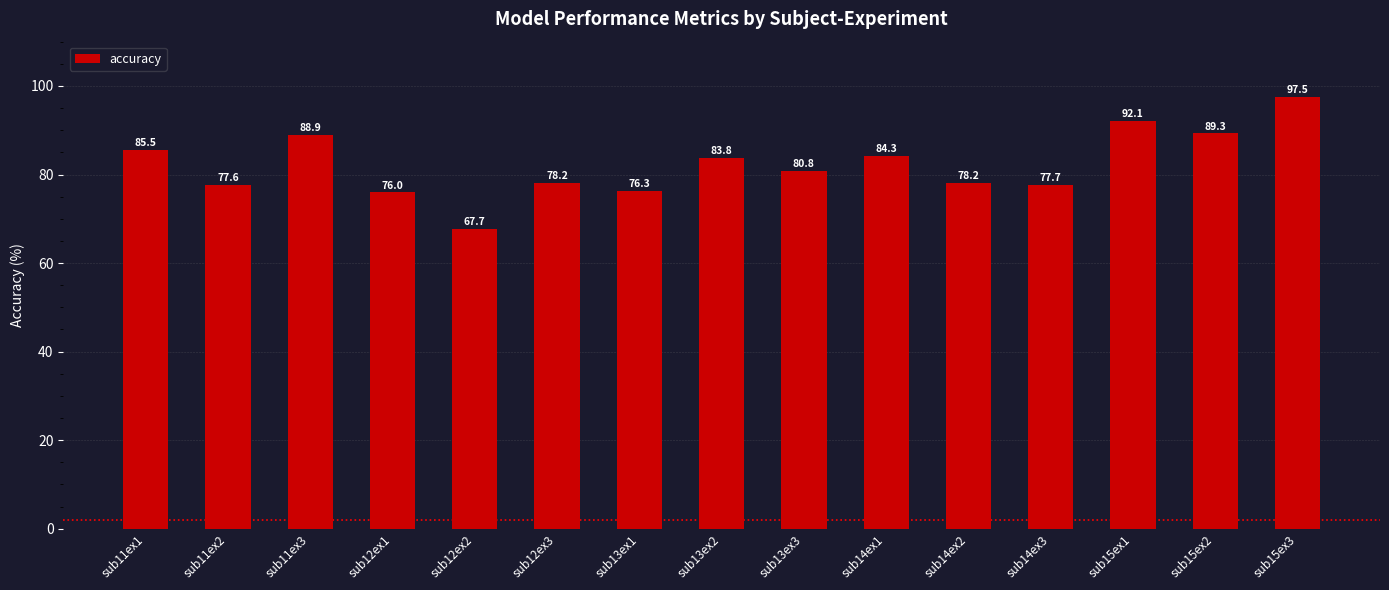

Approximately how many times larger is the value at sub11ex3 compared to sub13ex2?

1.1